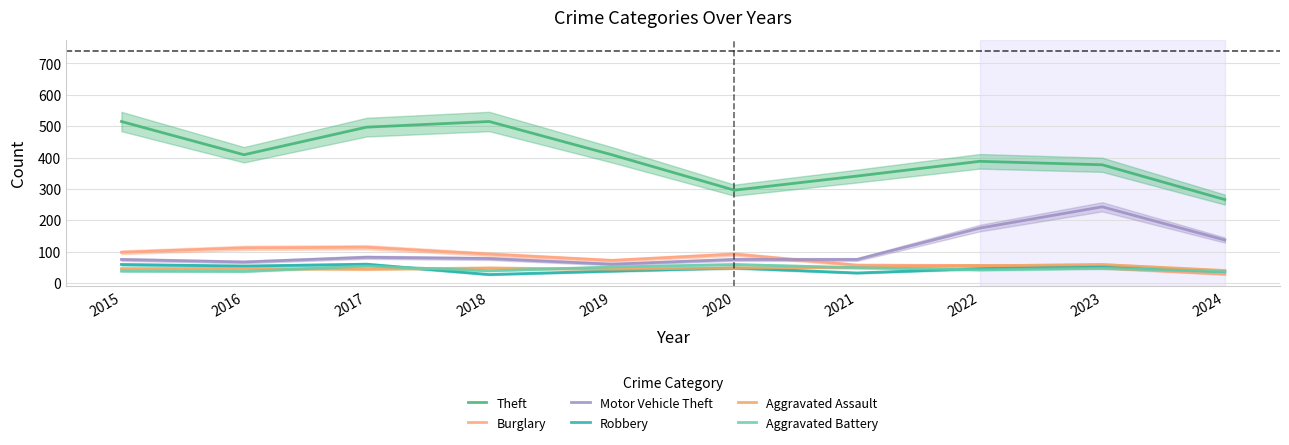

In Motor Vehicle Theft, how many points are lower than both neighbors (excluding endpoints)?

2